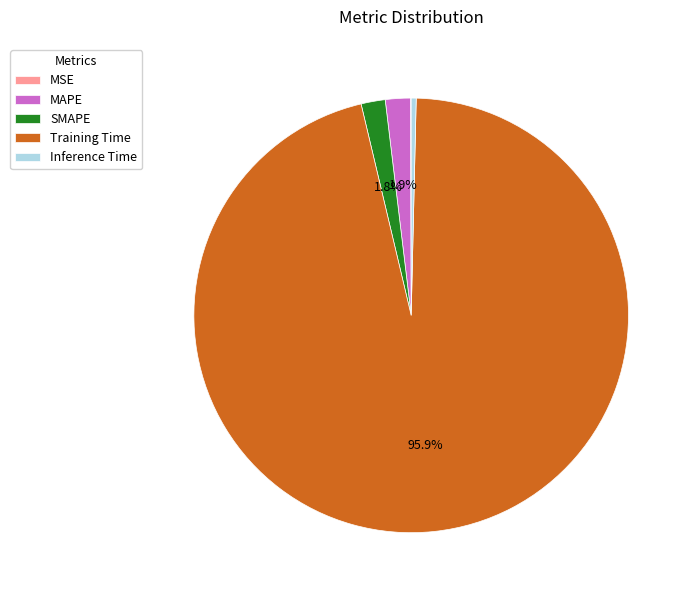

Between Inference Time and MAPE, which is larger?

MAPE